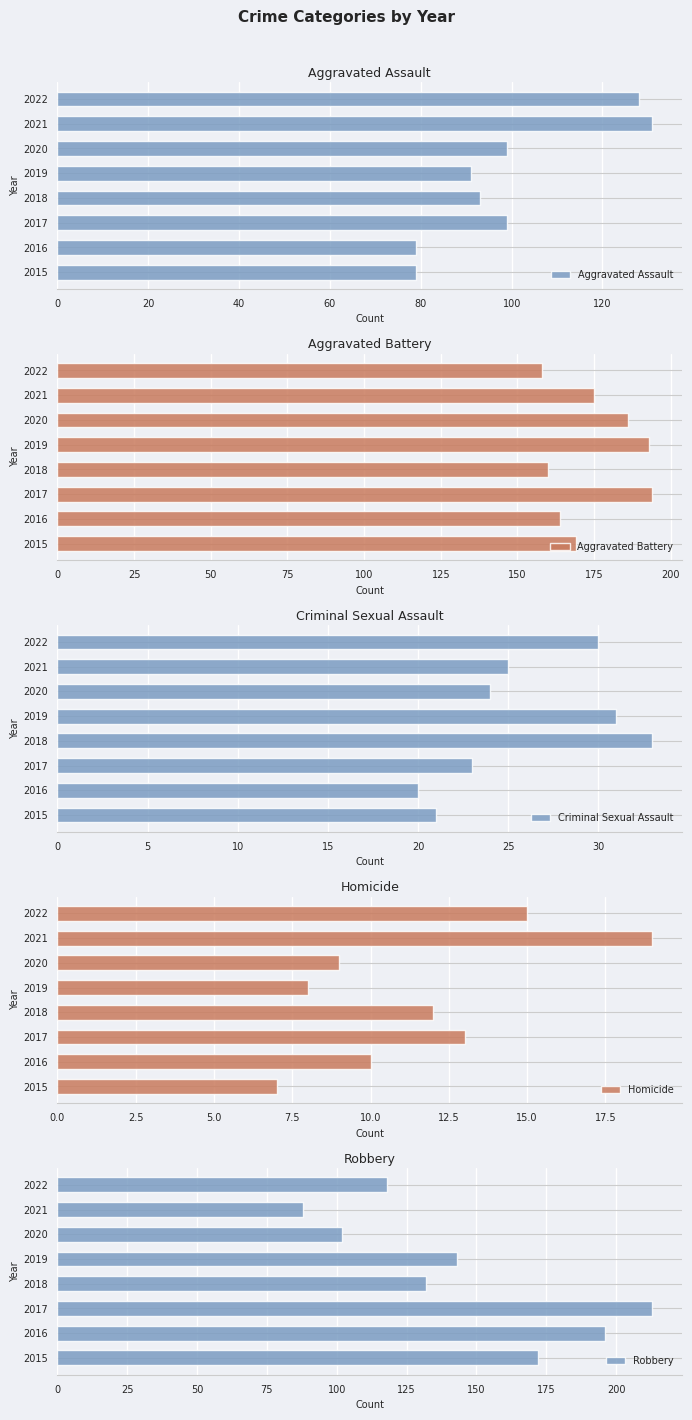

What are all the series names shown in the legend?

Aggravated Assault, Aggravated Battery, Criminal Sexual Assault, Homicide, Robbery